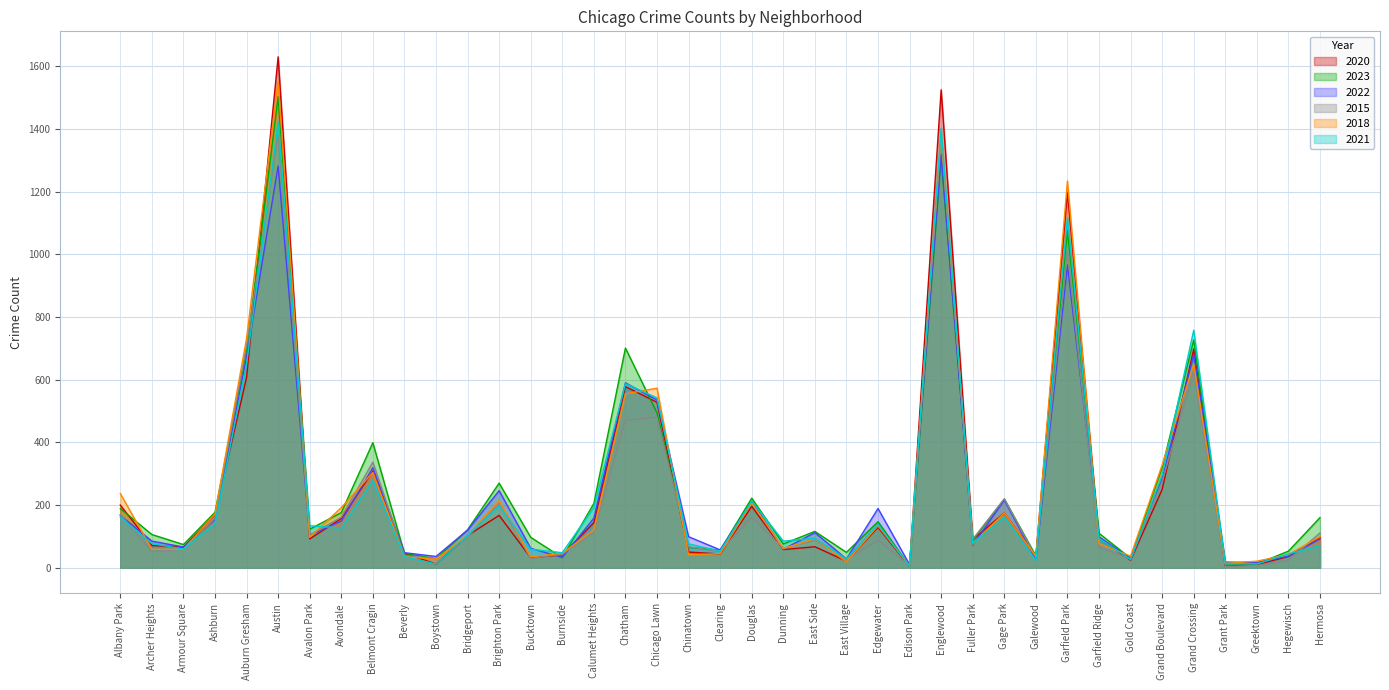

Reading left to right, extract all data points from this chart.

2020: Albany Park=200	Archer Heights=71	Armour Square=66	Ashburn=169	Auburn Gresham=607	Austin=1630	Avalon Park=92	Avondale=157	Belmont Cragin=308	Beverly=46	Boystown=12	Bridgeport=103	Brighton Park=167	Bucktown=32	Burnside=41	Calumet Heights=144	Chatham=578	Chicago Lawn=528	Chinatown=50	Clearing=44	Douglas=196	Dunning=58	East Side=67	East Village=21	Edgewater=129	Edison Park=4	Englewood=1525	Fuller Park=90	Gage Park=175	Galewood=37	Garfield Park=1198	Garfield Ridge=95	Gold Coast=24	Grand Boulevard=250	Grand Crossing=698	Grant Park=5	Greektown=10	Hegewisch=36	Hermosa=96
2023: Albany Park=189	Archer Heights=106	Armour Square=74	Ashburn=177	Auburn Gresham=693	Austin=1504	Avalon Park=123	Avondale=176	Belmont Cragin=399	Beverly=46	Boystown=29	Bridgeport=121	Brighton Park=270	Bucktown=97	Burnside=32	Calumet Heights=205	Chatham=701	Chicago Lawn=494	Chinatown=65	Clearing=56	Douglas=222	Dunning=76	East Side=116	East Village=49	Edgewater=147	Edison Park=5	Englewood=1309	Fuller Park=87	Gage Park=219	Galewood=38	Garfield Park=1077	Garfield Ridge=110	Gold Coast=30	Grand Boulevard=320	Grand Crossing=727	Grant Park=13	Greektown=12	Hegewisch=53	Hermosa=160
2022: Albany Park=167	Archer Heights=85	Armour Square=66	Ashburn=154	Auburn Gresham=673	Austin=1282	Avalon Park=104	Avondale=149	Belmont Cragin=319	Beverly=48	Boystown=36	Bridgeport=120	Brighton Park=246	Bucktown=62	Burnside=33	Calumet Heights=158	Chatham=590	Chicago Lawn=535	Chinatown=99	Clearing=57	Douglas=212	Dunning=59	East Side=112	East Village=28	Edgewater=189	Edison Park=10	Englewood=1320	Fuller Park=72	Gage Park=216	Galewood=26	Garfield Park=966	Garfield Ridge=99	Gold Coast=29	Grand Boulevard=285	Grand Crossing=680	Grant Park=18	Greektown=17	Hegewisch=37	Hermosa=92
2015: Albany Park=170	Archer Heights=52	Armour Square=58	Ashburn=158	Auburn Gresham=710	Austin=1381	Avalon Park=104	Avondale=161	Belmont Cragin=337	Beverly=39	Boystown=29	Bridgeport=99	Brighton Park=206	Bucktown=30	Burnside=43	Calumet Heights=113	Chatham=471	Chicago Lawn=480	Chinatown=67	Clearing=52	Douglas=161	Dunning=62	East Side=88	East Village=25	Edgewater=88	Edison Park=7	Englewood=1371	Fuller Park=91	Gage Park=220	Galewood=34	Garfield Park=1009	Garfield Ridge=65	Gold Coast=28	Grand Boulevard=275	Grand Crossing=624	Grant Park=4	Greektown=7	Hegewisch=24	Hermosa=111
2018: Albany Park=237	Archer Heights=59	Armour Square=59	Ashburn=171	Auburn Gresham=732	Austin=1553	Avalon Park=97	Avondale=192	Belmont Cragin=304	Beverly=35	Boystown=27	Bridgeport=103	Brighton Park=214	Bucktown=35	Burnside=46	Calumet Heights=121	Chatham=555	Chicago Lawn=573	Chinatown=41	Clearing=45	Douglas=207	Dunning=61	East Side=93	East Village=19	Edgewater=134	Edison Park=6	Englewood=1392	Fuller Park=75	Gage Park=175	Galewood=36	Garfield Park=1234	Garfield Ridge=77	Gold Coast=37	Grand Boulevard=328	Grand Crossing=650	Grant Park=14	Greektown=21	Hegewisch=42	Hermosa=99
2021: Albany Park=161	Archer Heights=77	Armour Square=60	Ashburn=141	Auburn Gresham=650	Austin=1422	Avalon Park=134	Avondale=127	Belmont Cragin=278	Beverly=36	Boystown=12	Bridgeport=103	Brighton Park=198	Bucktown=59	Burnside=48	Calumet Heights=192	Chatham=587	Chicago Lawn=542	Chinatown=76	Clearing=53	Douglas=213	Dunning=85	East Side=94	East Village=28	Edgewater=138	Edison Park=4	Englewood=1403	Fuller Park=77	Gage Park=162	Galewood=23	Garfield Park=1117	Garfield Ridge=94	Gold Coast=26	Grand Boulevard=296	Grand Crossing=758	Grant Park=14	Greektown=12	Hegewisch=44	Hermosa=71